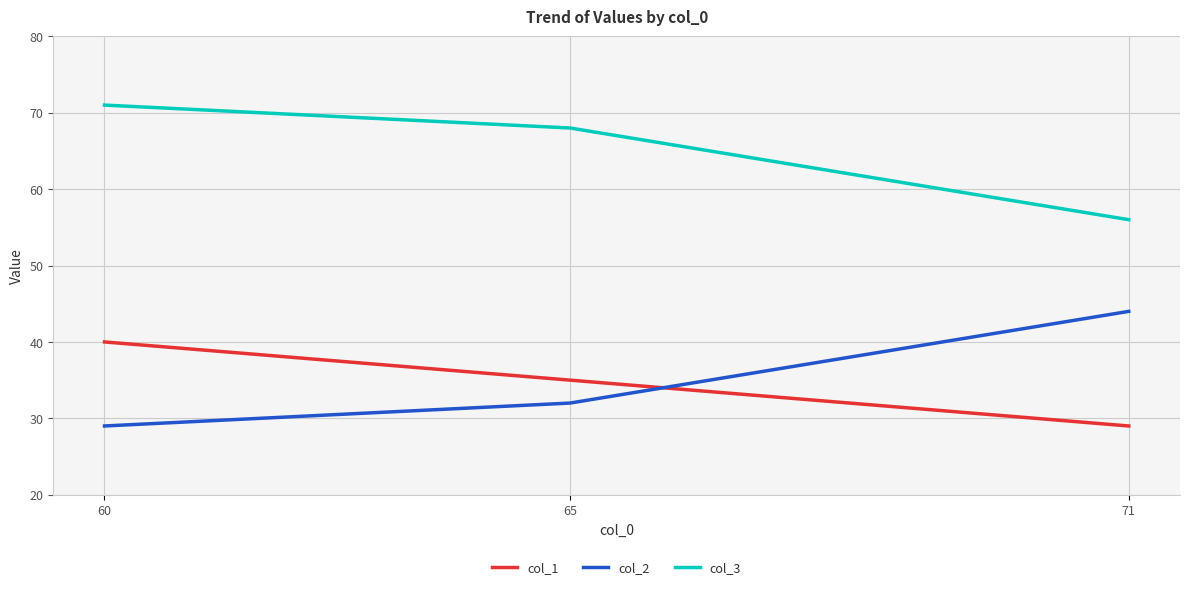

Reading right to left, extract all data points from this chart.

col_1: 71=29	65=35	60=40
col_2: 71=44	65=32	60=29
col_3: 71=56	65=68	60=71